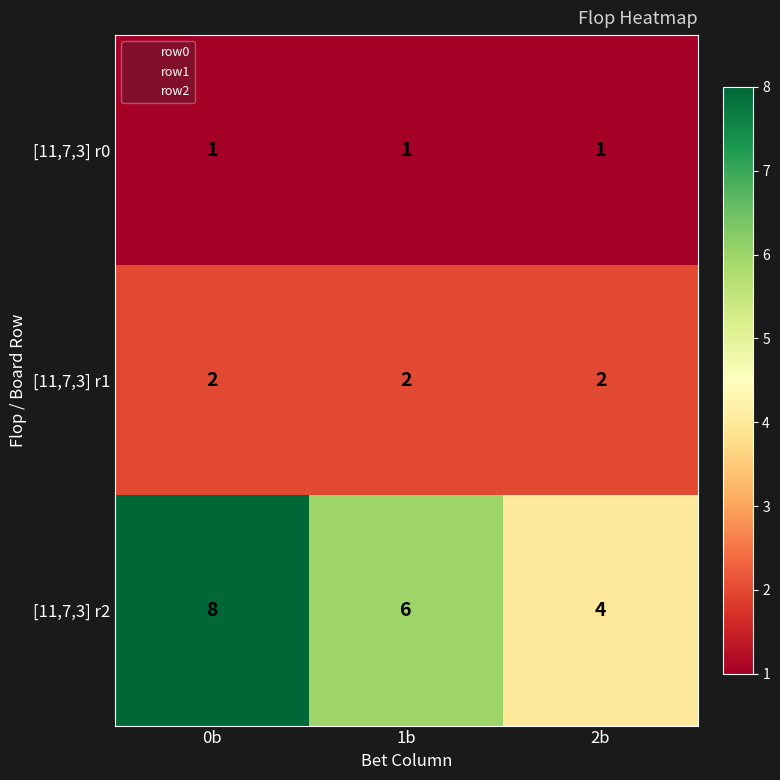

The [11,7,3] r1 series shows 1 at 0b. True or false?

False